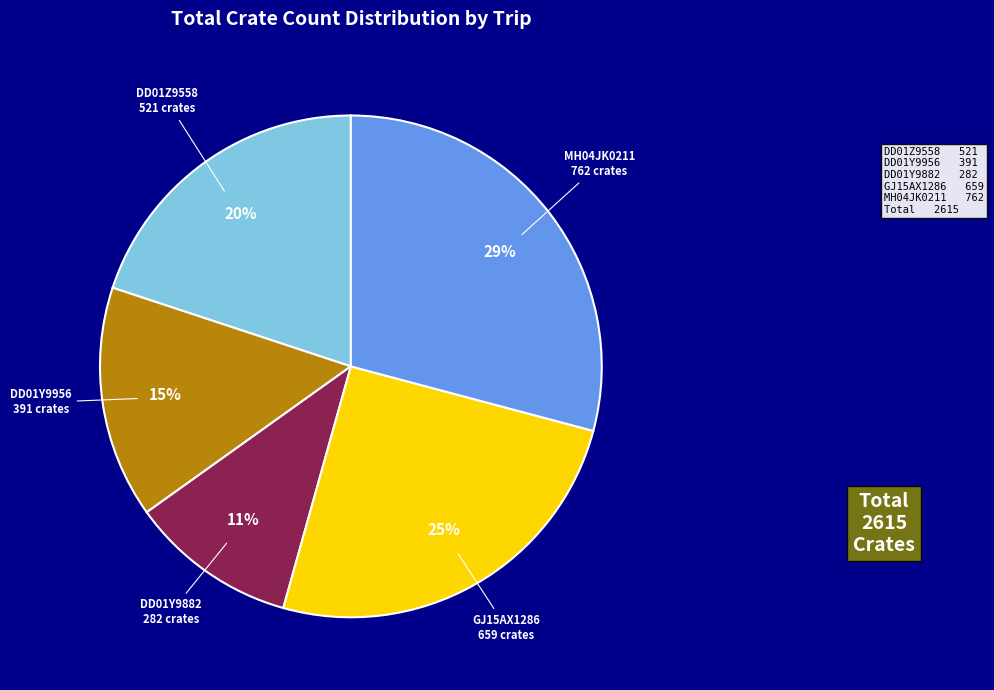

What is the smallest slice in the pie chart?

DD01Y9882